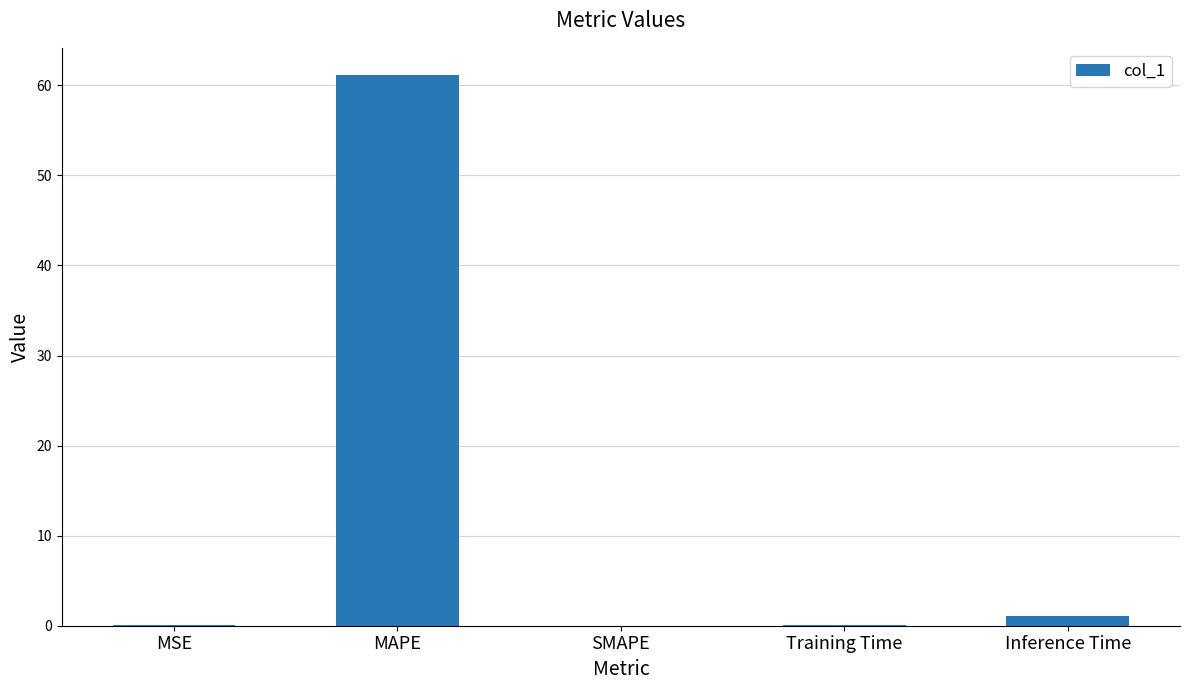

Approximately how many times larger is the value at Training Time compared to Inference Time?

0.1